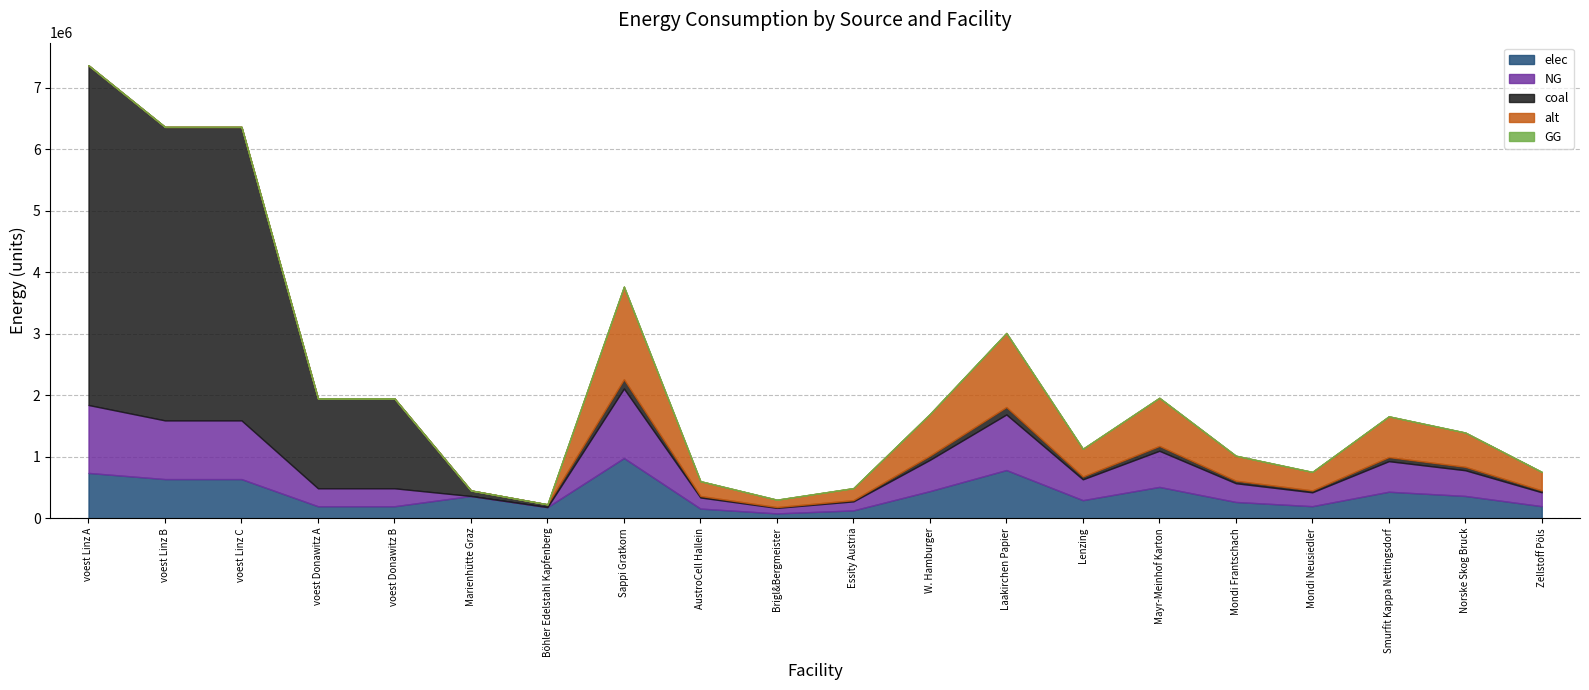

Reading left to right, what are all the values shown in this chart?

elec: 736498.9	636367.1	636367.1	194781.6	194781.6	361522.0	180761.0	979122.0	156659.5	78329.8	127285.9	440604.9	783297.6	293736.6	509143.4	264362.9	195824.4	430813.7	362275.1	195824.4
NG: 1104748.3	954550.7	954550.7	292172.4	292172.4	0.0	0.0	1129756.1	180761.0	90380.5	146868.3	508390.3	903804.9	338926.8	587473.2	305034.2	225951.2	497092.7	418009.8	225951.2
coal: 5523741.7	4772753.4	4772753.4	1460861.8	1460861.8	90380.5	45190.2	150634.2	24101.5	12050.7	19582.4	67785.4	120507.3	45190.2	78329.8	40671.2	30126.8	66279.0	55734.6	30126.8
alt: 0.0	0.0	0.0	0.0	0.0	0.0	0.0	1506341.5	241014.6	120507.3	195824.4	677853.7	1205073.2	451902.5	783297.6	406712.2	301268.3	662790.3	557346.4	301268.3
GG: 0.0	0.0	0.0	0.0	0.0	0.0	0.0	0.0	0.0	0.0	0.0	0.0	0.0	0.0	0.0	0.0	0.0	0.0	0.0	0.0